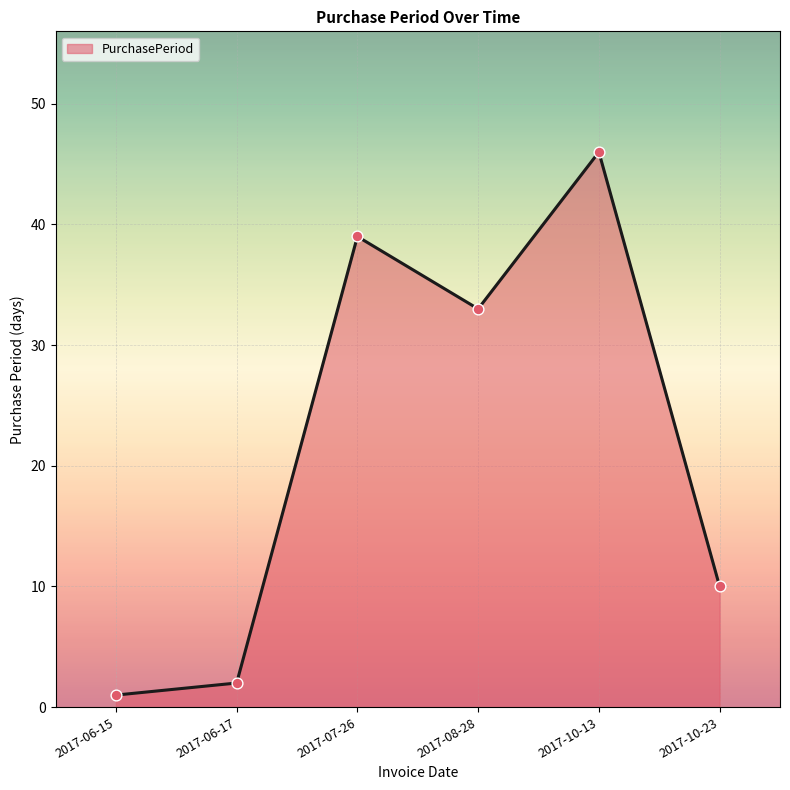

What is the change in value from 2017-07-26 to 2017-08-28?

-6